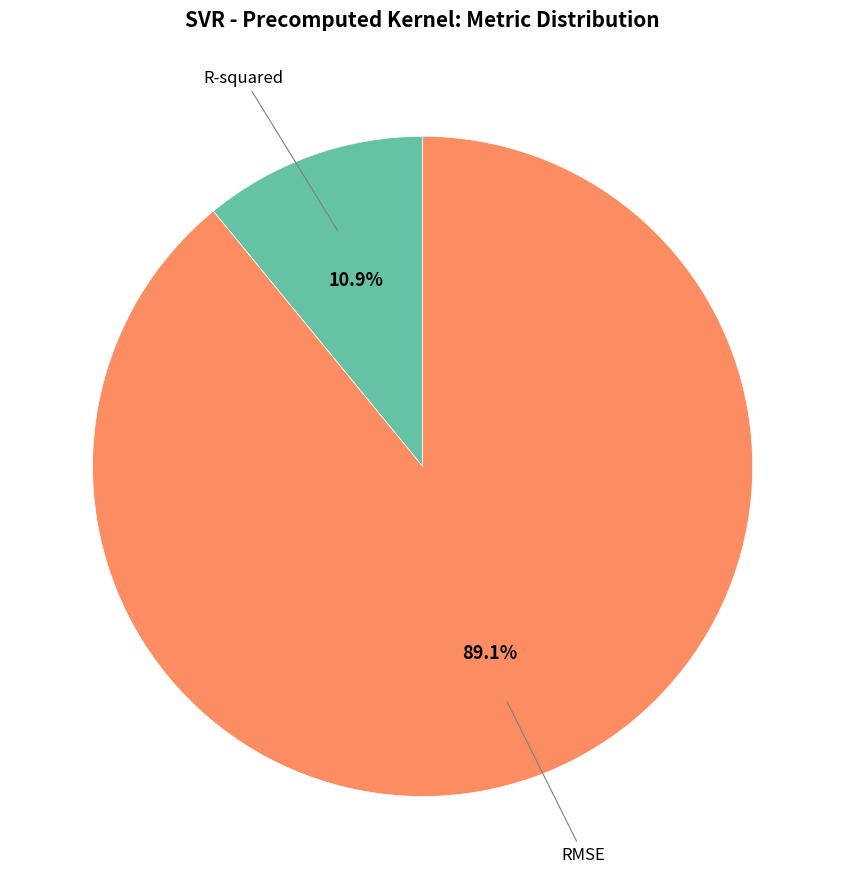

To the nearest percent, what is the combined percentage of R-squared and RMSE?

100%